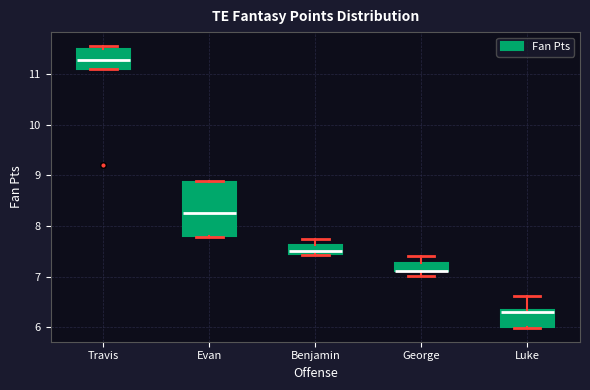

Which box is the tallest, from its lower edge to its upper edge?

Evan